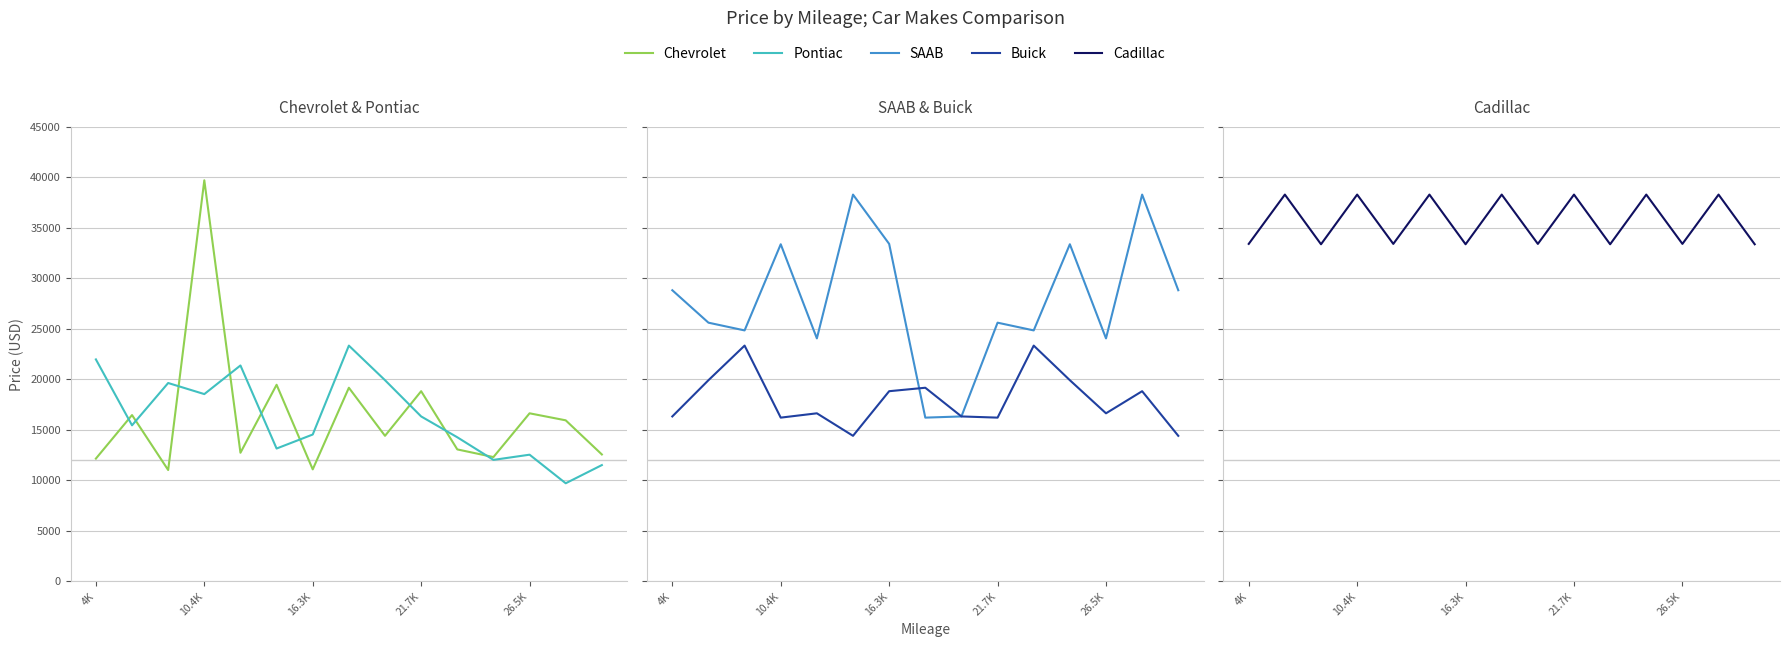

How many series are shown in this chart?

5